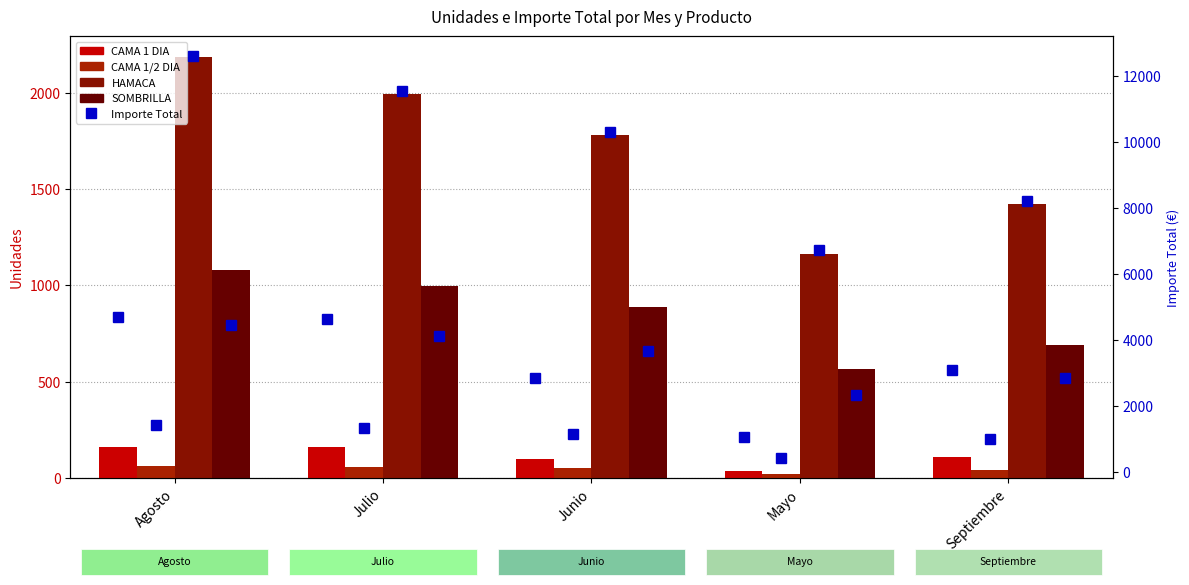

What is the maximum value shown in the chart?

2183